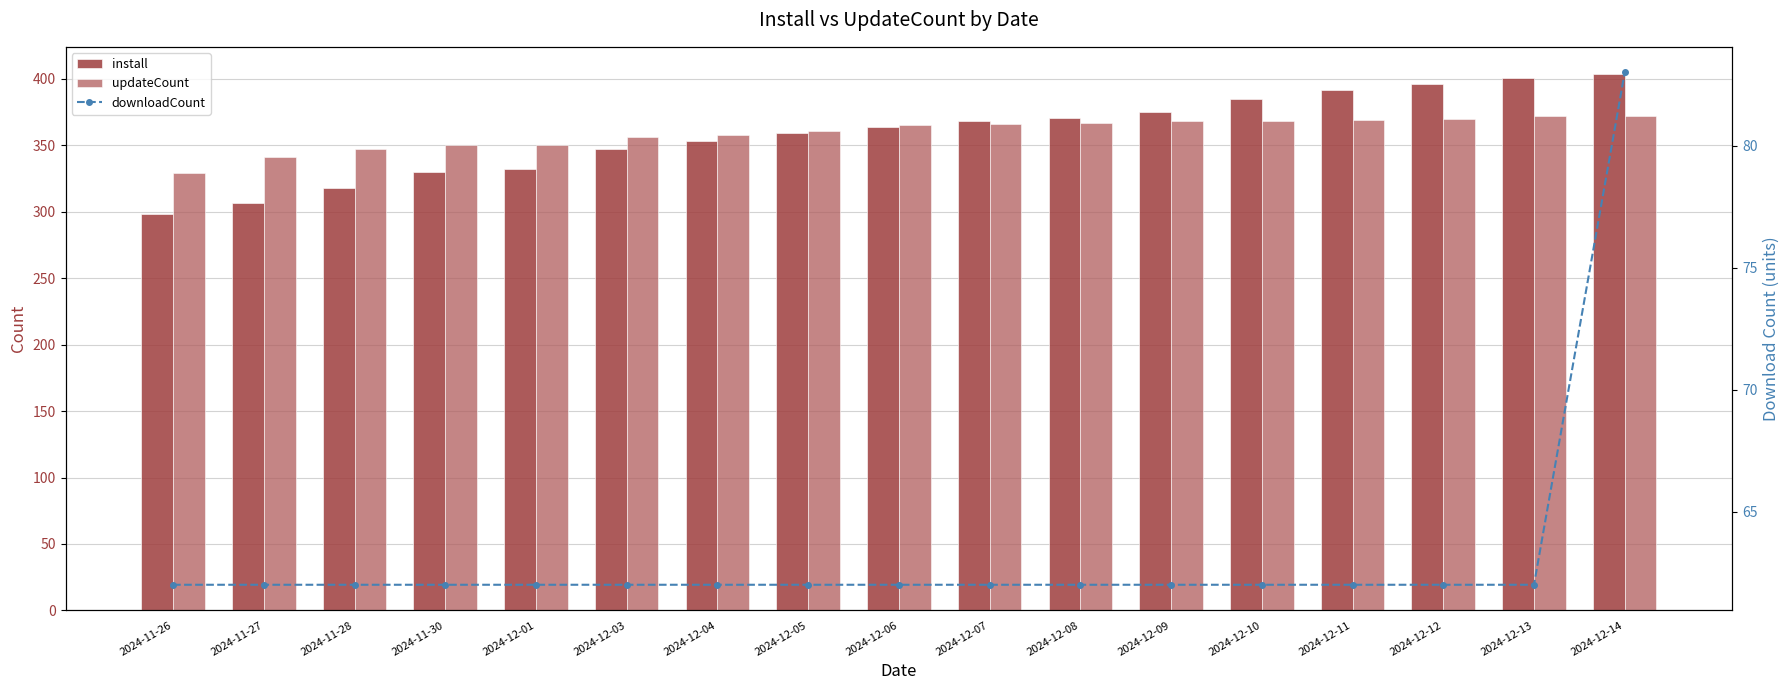

Between 2024-11-28 and 2024-12-09, which series saw the biggest shift?

install